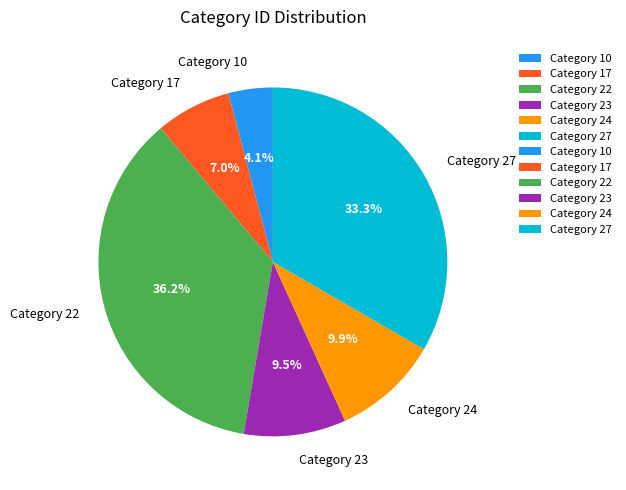

Is there any slice that represents more than half of the pie?

No